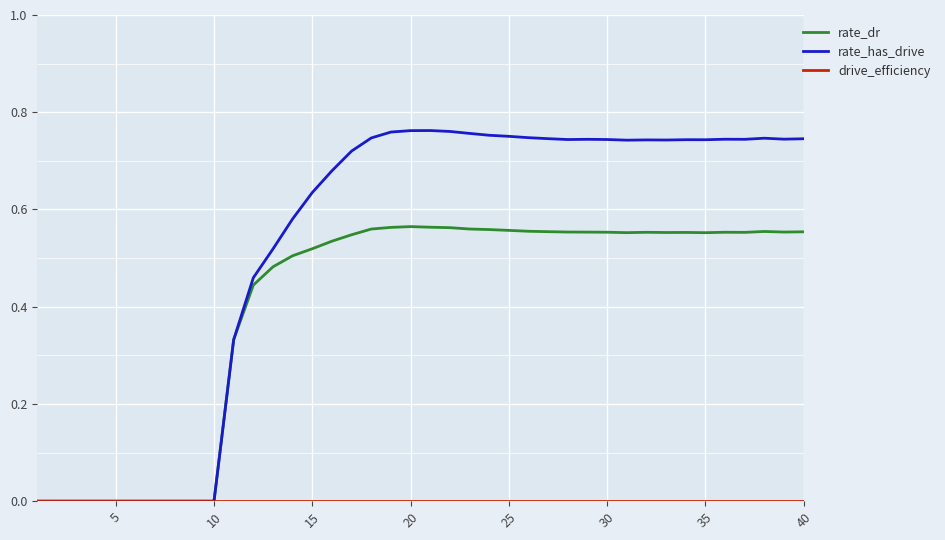

Which series has the widest spread of values?

rate_has_drive